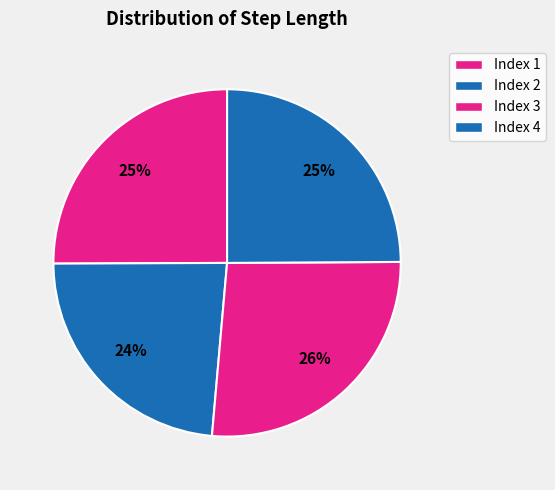

How many segments does this pie chart have?

4